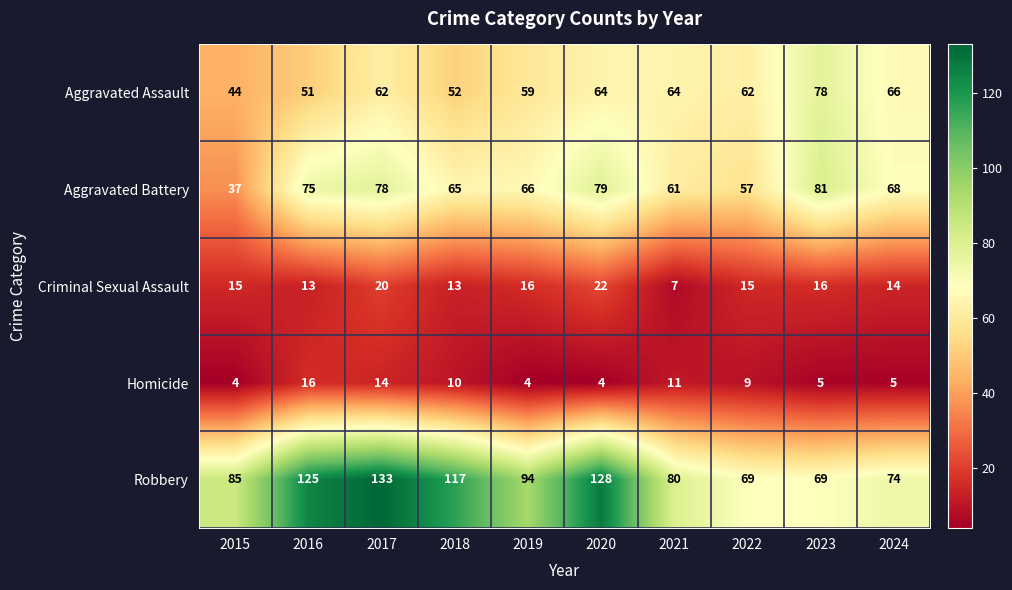

Which series has the largest range (max minus min)?

Robbery